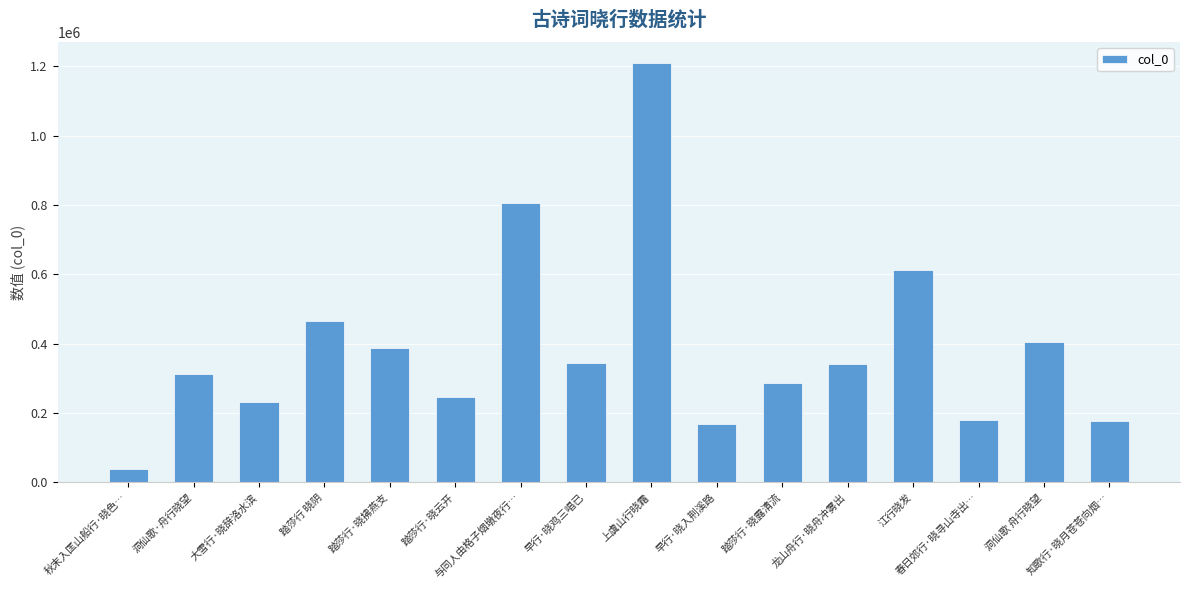

How many bars are there in total?

16